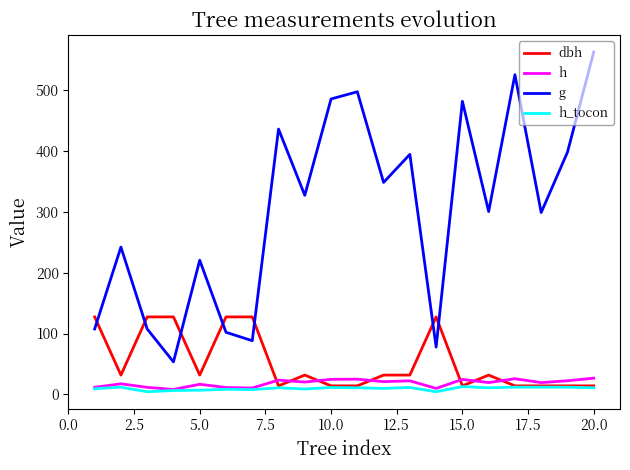

What is the difference between the maximum and minimum values in the dbh series?

113.2